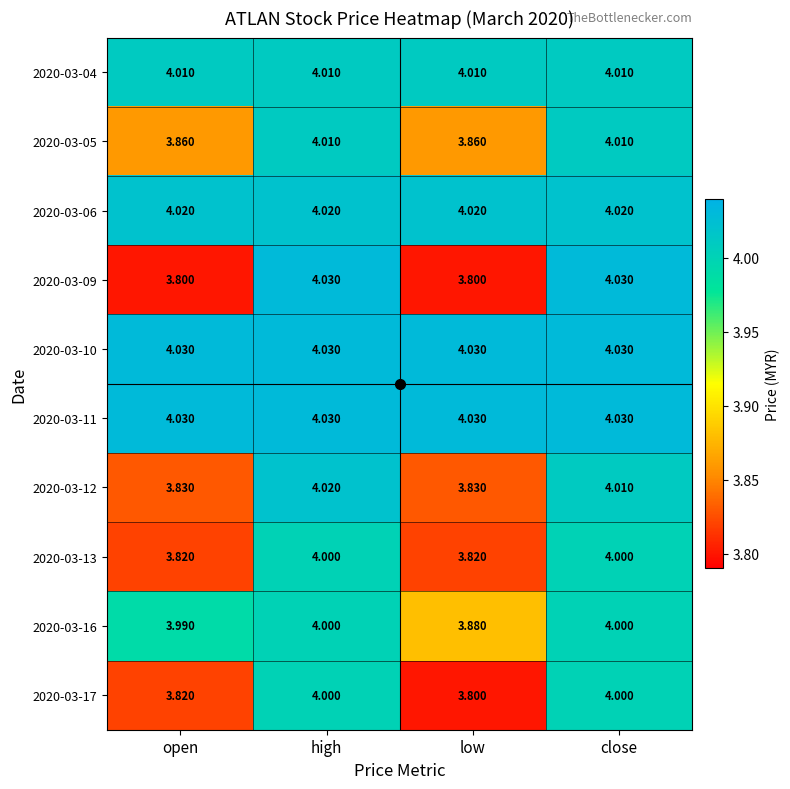

Where does the 2020-03-05 series first go above 4?

high